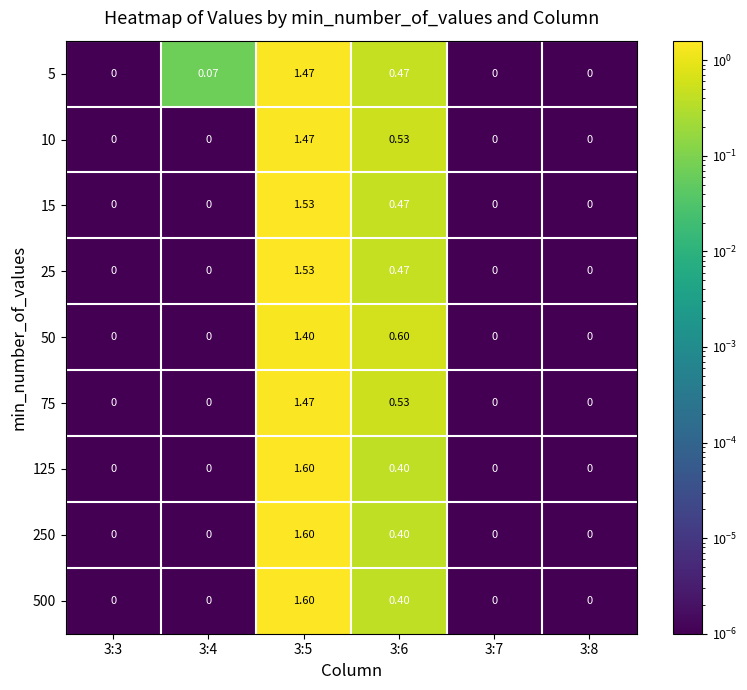

Is the value of 125 at 3:5 greater than the value of 25 at 3:3?

Yes